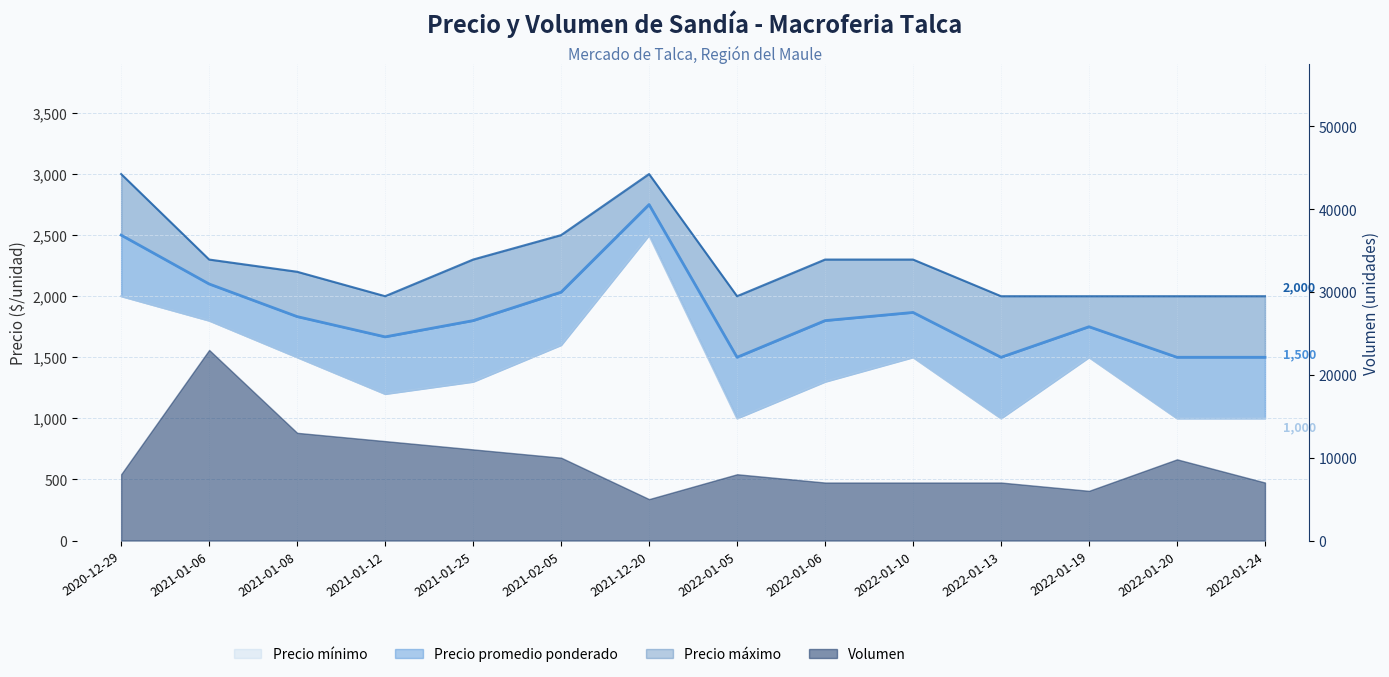

What position from the left is 2022-01-24?

14